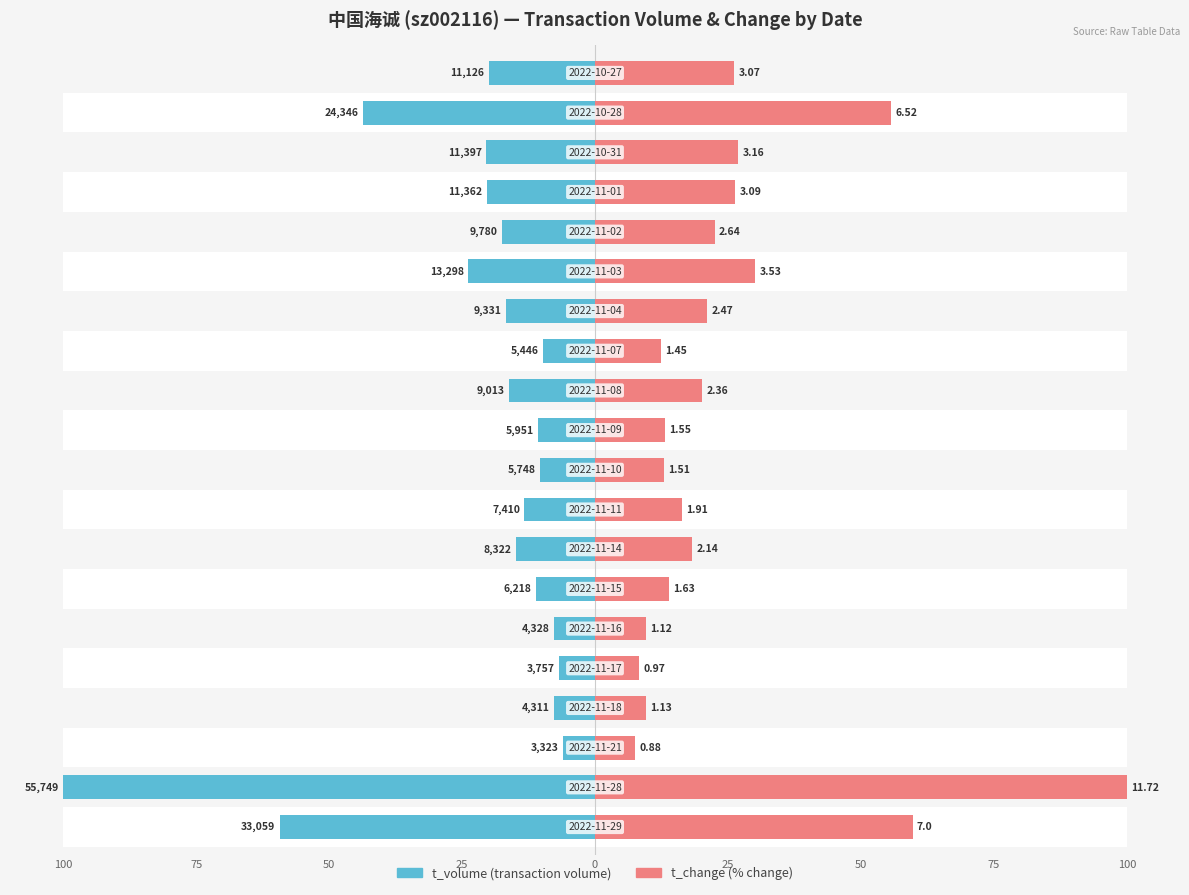

Which series changed the most between 9 and 18?

t_change